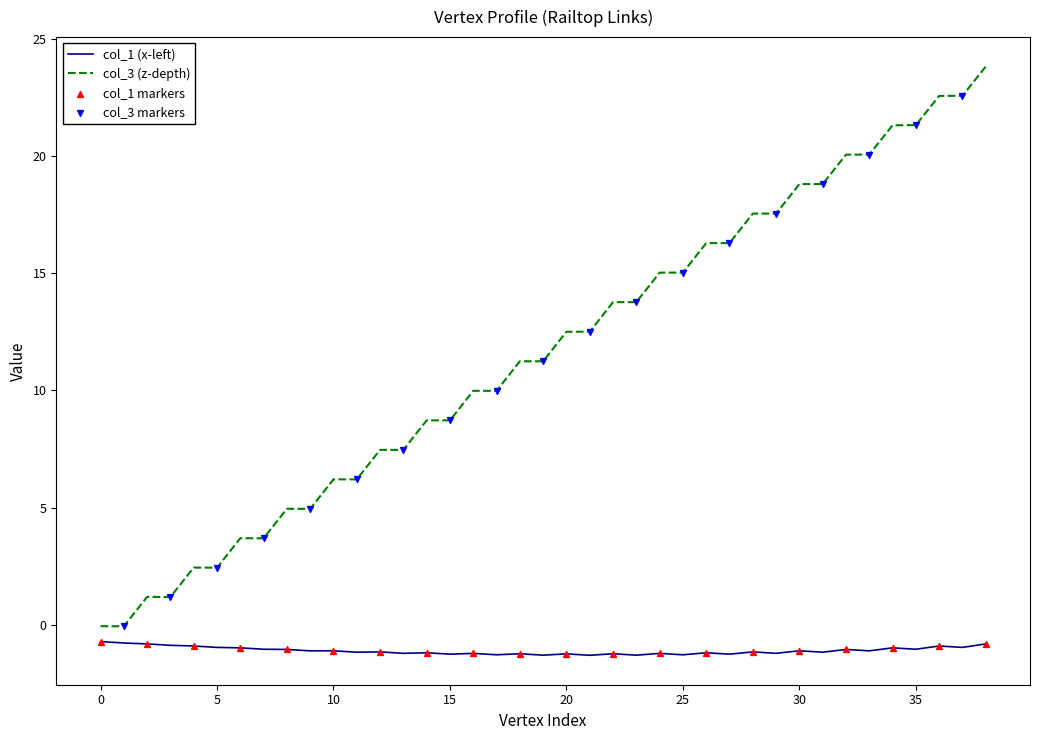

Which series has the largest total across all categories?

col_3 (z-depth)